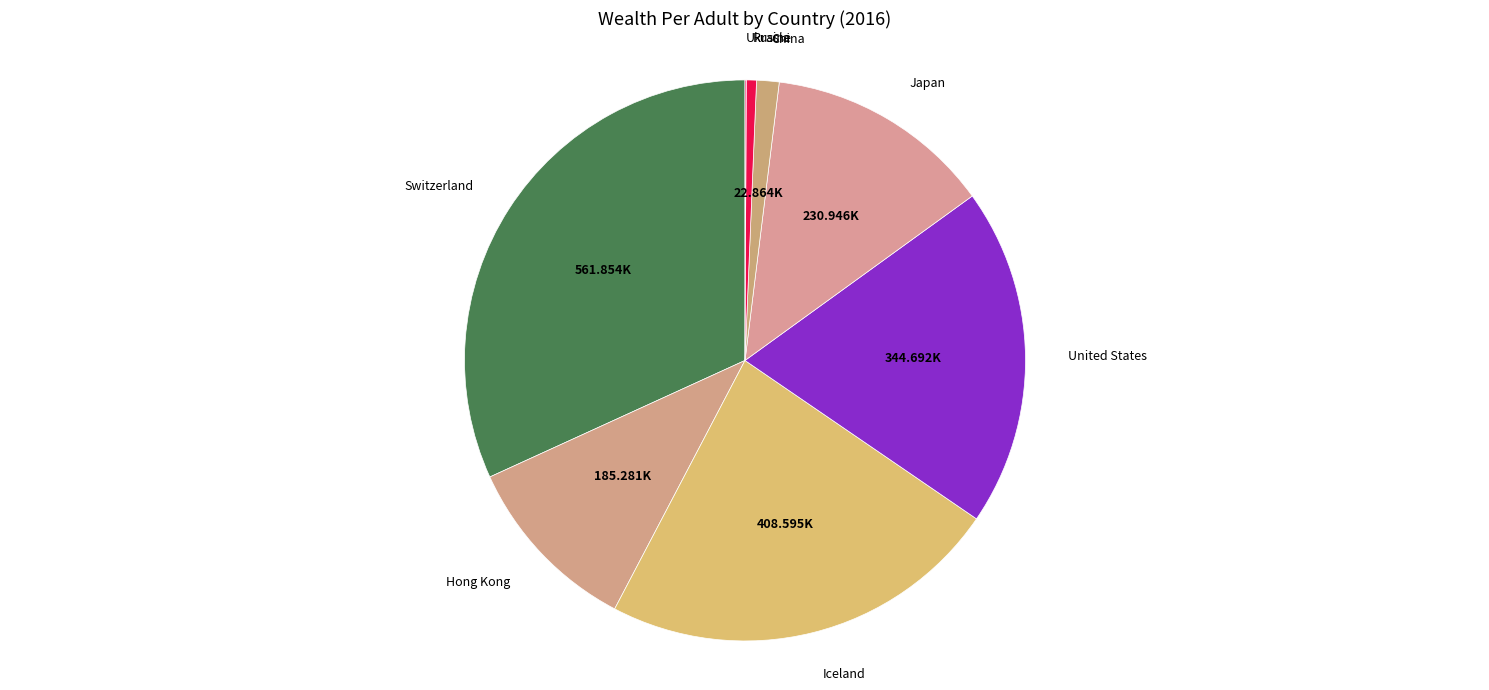

Count the number of slices in the pie.

8